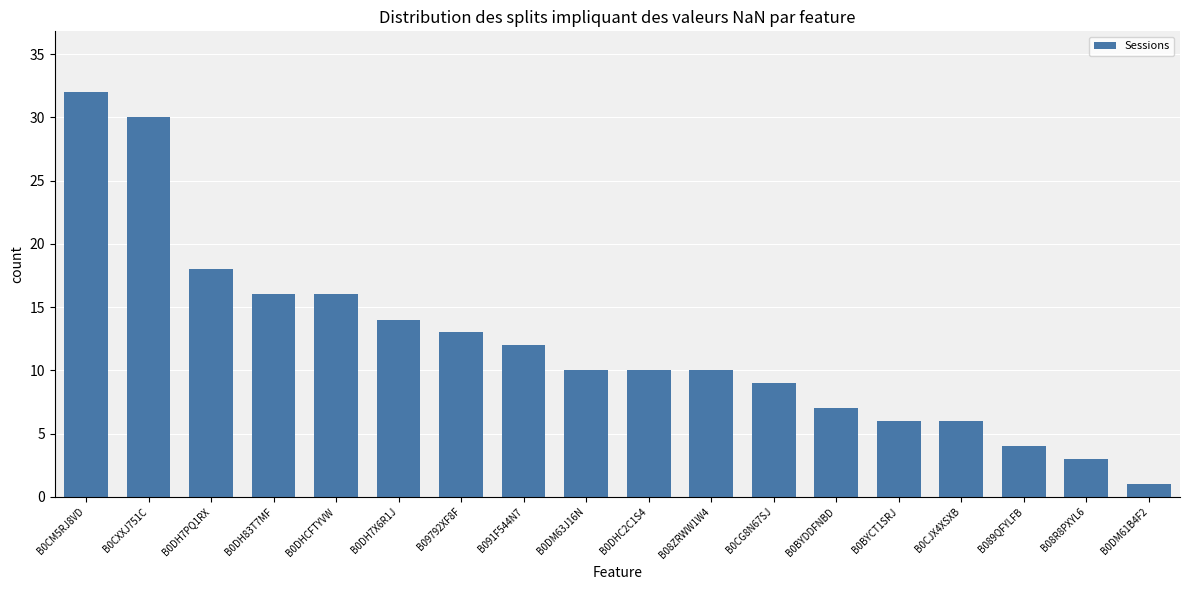

What value does the data have at B09792XF8F?

13